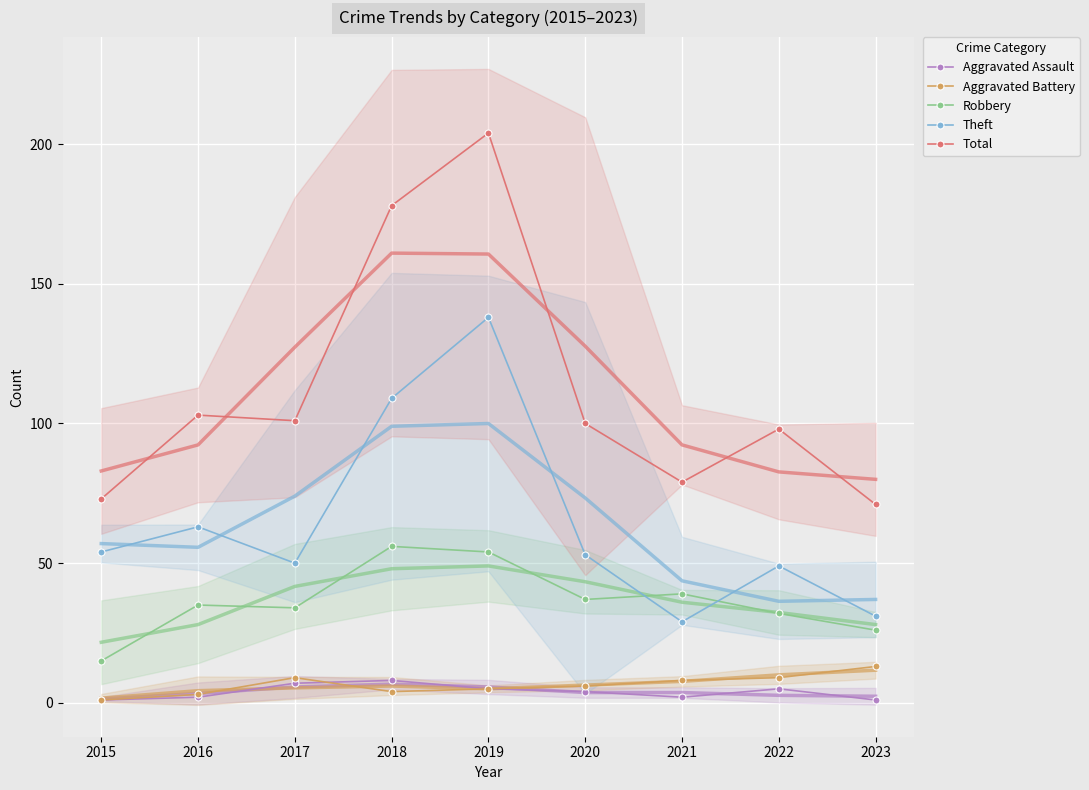

What are all the series names shown in the legend?

Aggravated Assault, Aggravated Battery, Robbery, Theft, Total